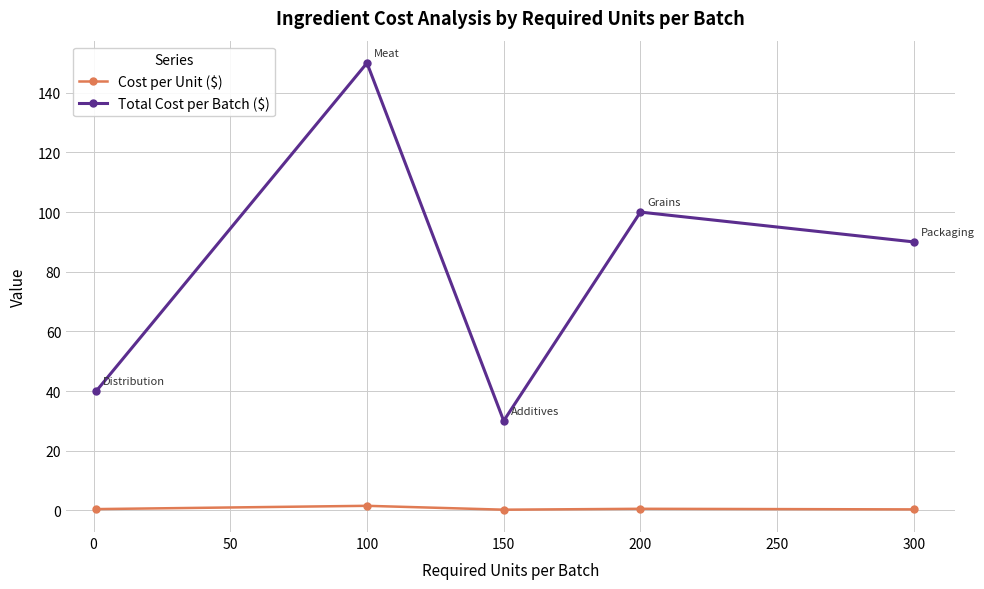

Which series has the widest spread of values?

Total Cost per Batch ($)